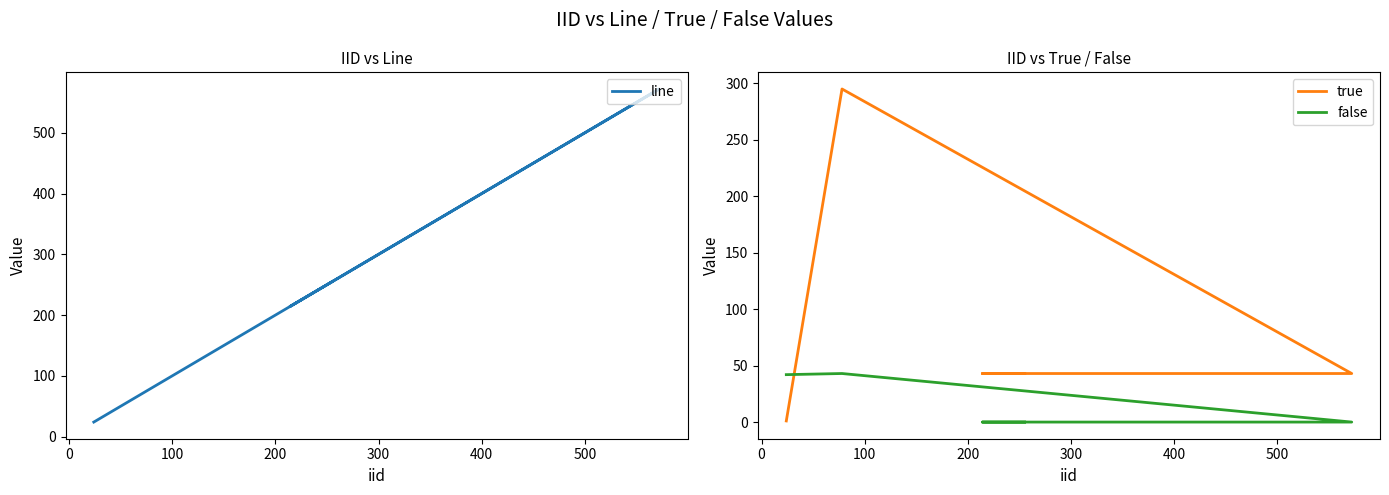

Which series has the widest spread of values?

line